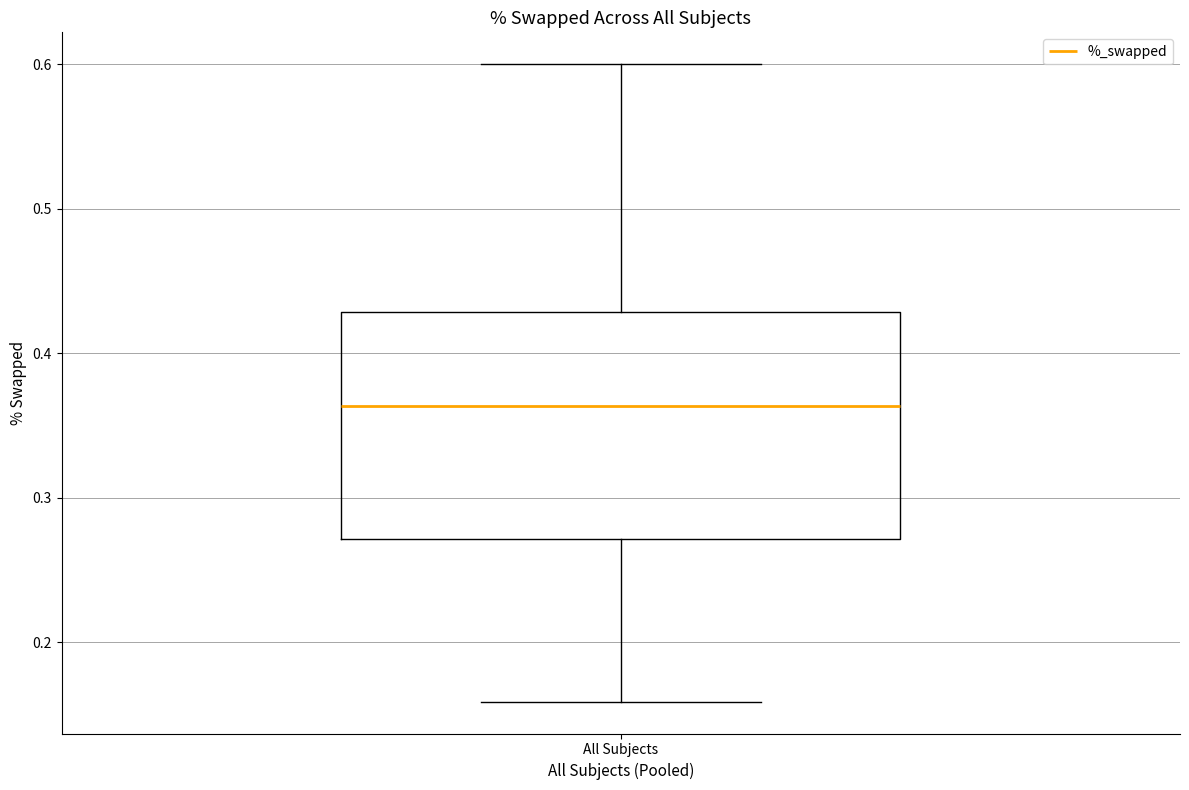

Transcribe this box plot: give where the median line is, the range the box spans, and where the two whiskers end, as read against the y-axis. The values are not printed on the chart, so give them approximately, as read against the axis.

median 0.36, box 0.27 to 0.43, whiskers 0.16 to 0.60